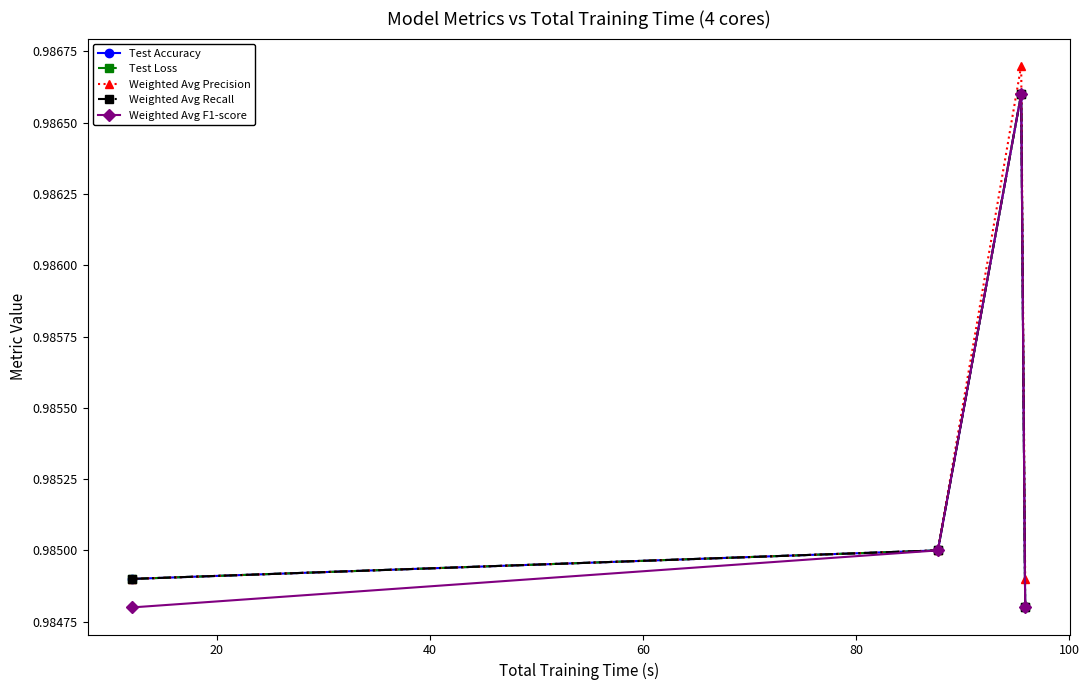

What is the value of the Weighted Avg Precision point at the 2nd from the left?

1.0